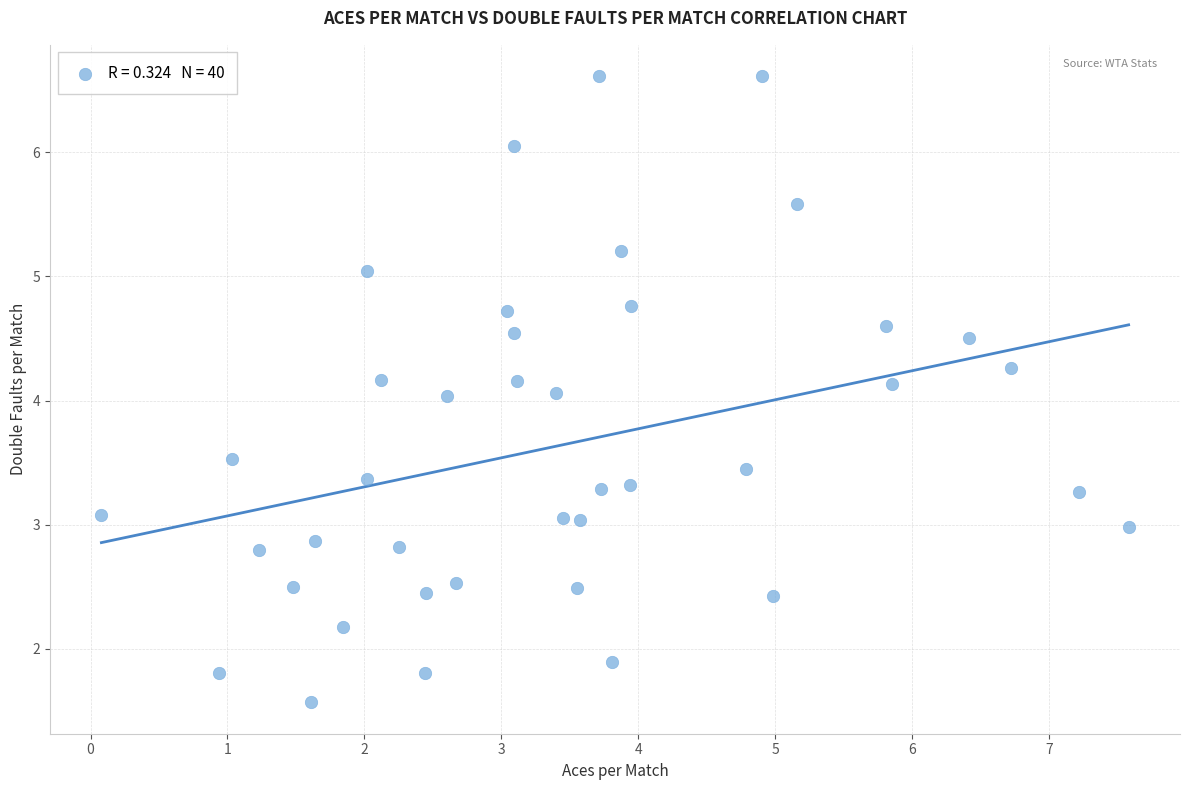

What is the range of X values (max minus min)?

7.5